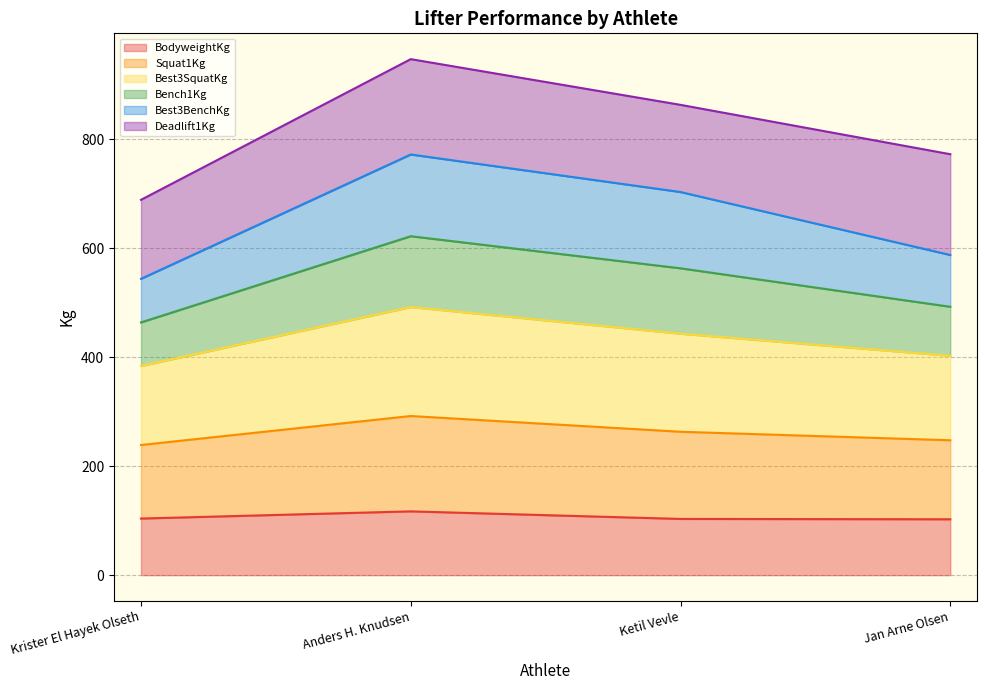

What is the highest value of the BodyweightKg series?

117.1